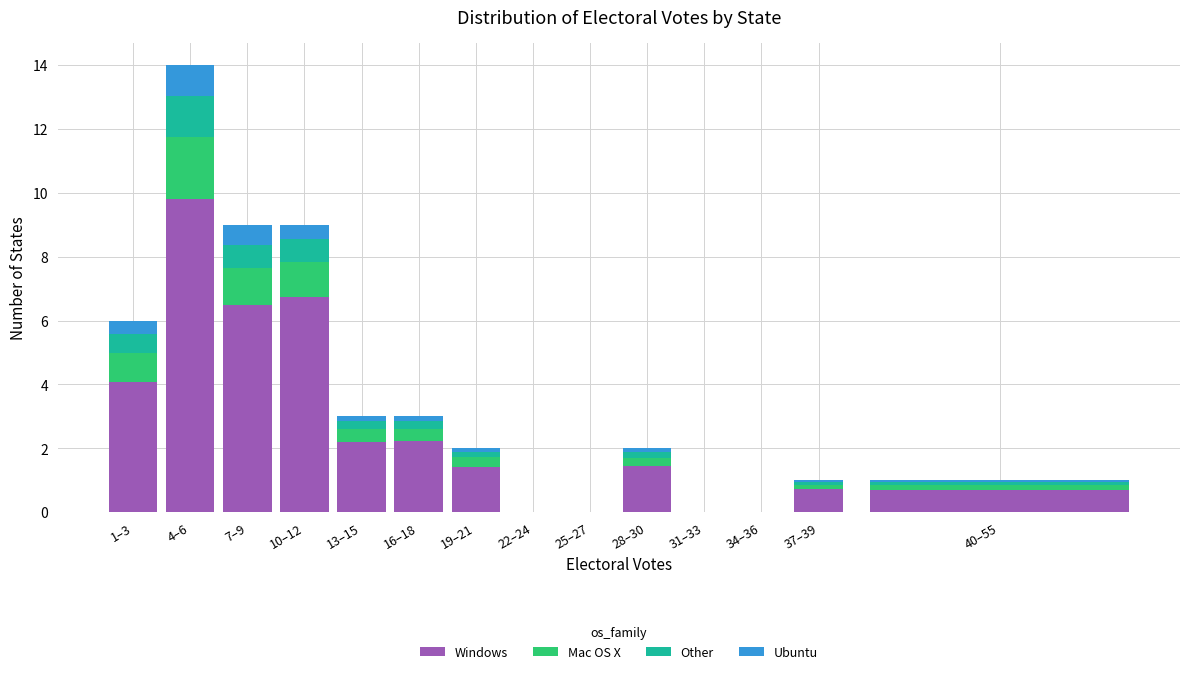

At which category is the sum across all series the highest?

4–6